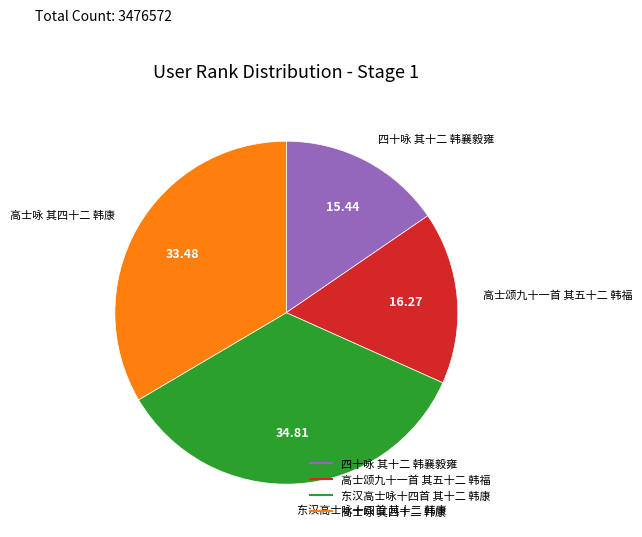

Rank the categories by value from highest to lowest.

东汉高士咏十四首 其十二 韩康, 高士咏 其四十二 韩康, 高士颂九十一首 其五十二 韩福, 四十咏 其十二 韩襄毅雍